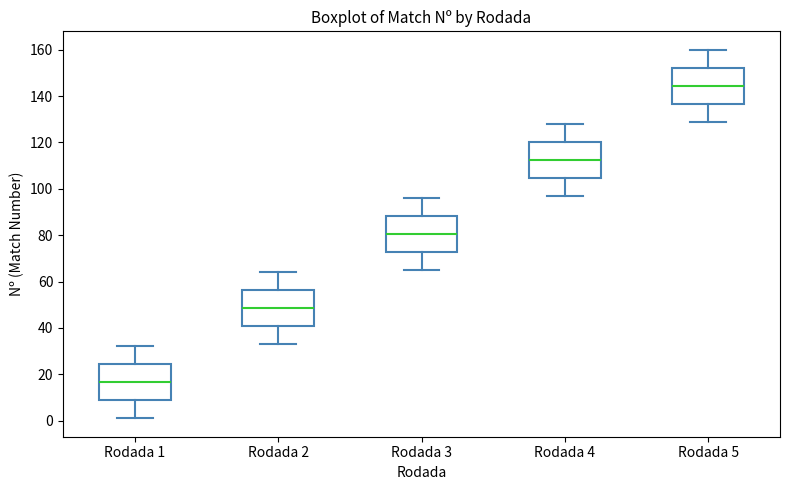

Reading left to right, transcribe this box plot: for each box, give where its median line is, the range the box spans, and where its two whiskers end, as read against the y-axis. The values are not printed on the chart, so give them approximately, as read against the axis.

Rodada 1: median 16, box 8 to 24, whiskers 2 to 32
Rodada 2: median 48, box 40 to 56, whiskers 34 to 64
Rodada 3: median 80, box 72 to 88, whiskers 66 to 96
Rodada 4: median 112, box 104 to 120, whiskers 98 to 128
Rodada 5: median 144, box 136 to 152, whiskers 130 to 160